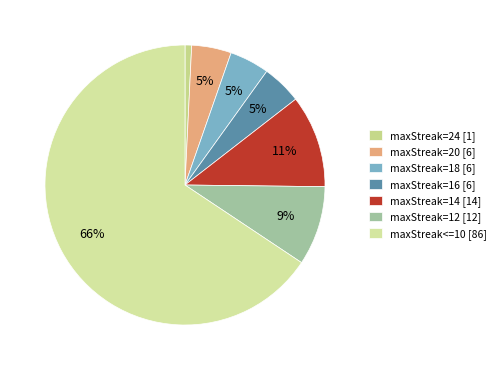

To the nearest percent, what is the average slice percentage?

14%